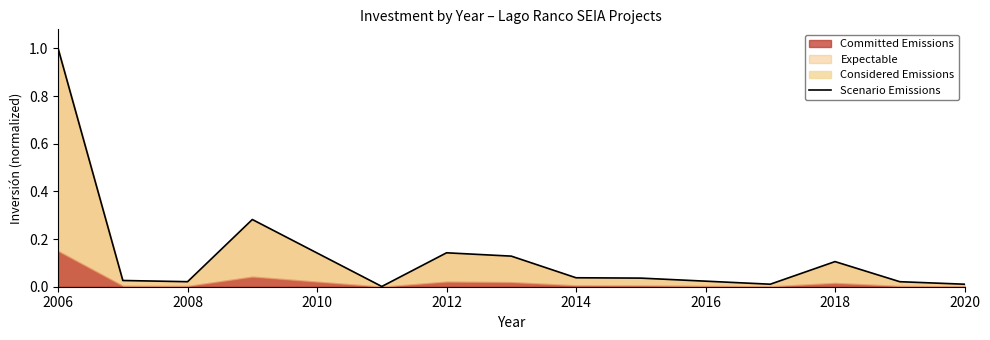

At which label does Considered Emissions reach its peak?

2006